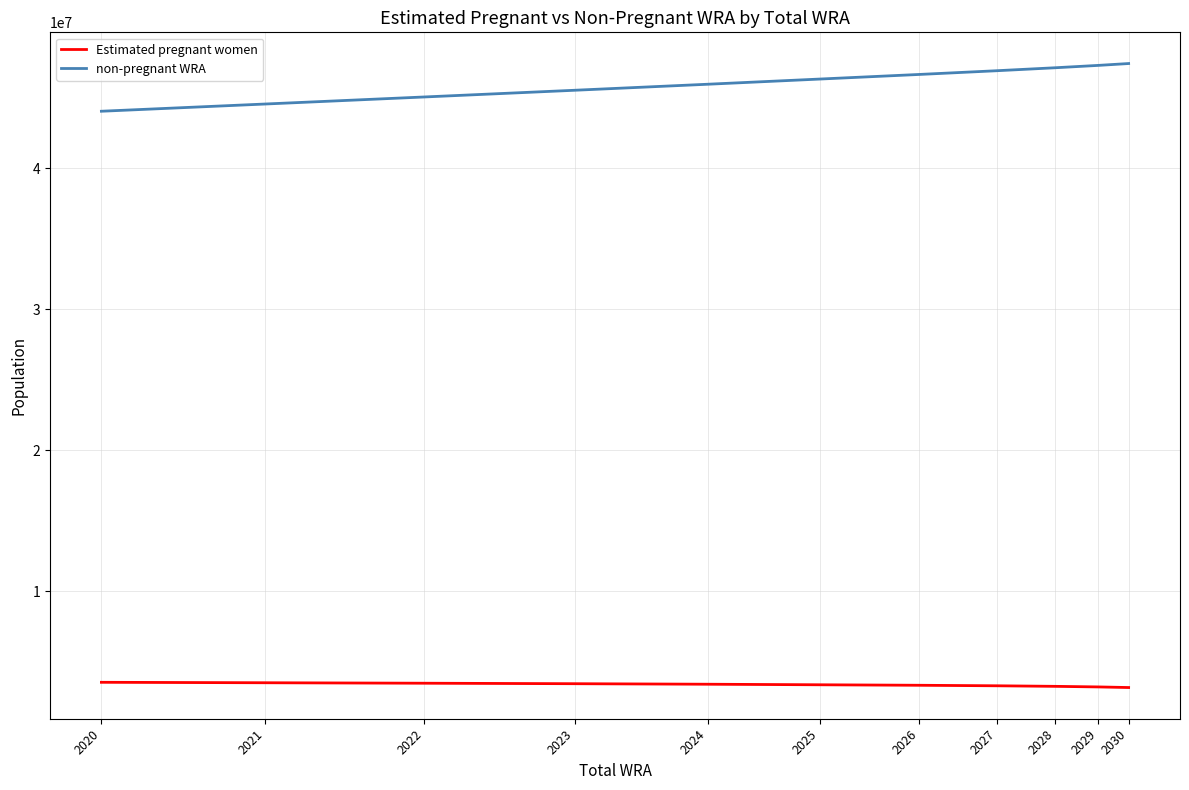

Which series has the largest range (max minus min)?

non-pregnant WRA